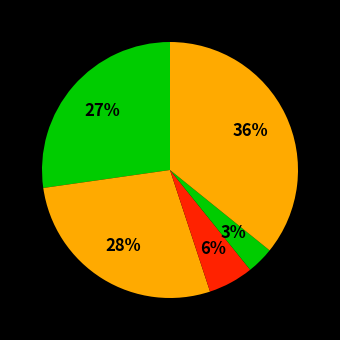

How many slices are in this pie chart?

5